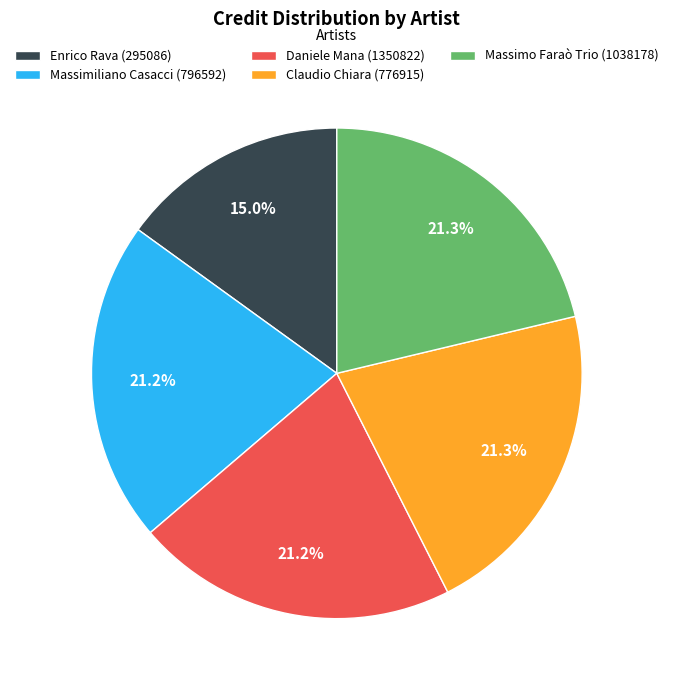

What is the ratio of the value at Massimo Faraò Trio (1038178) to the value at Claudio Chiara (776915)?

1.0